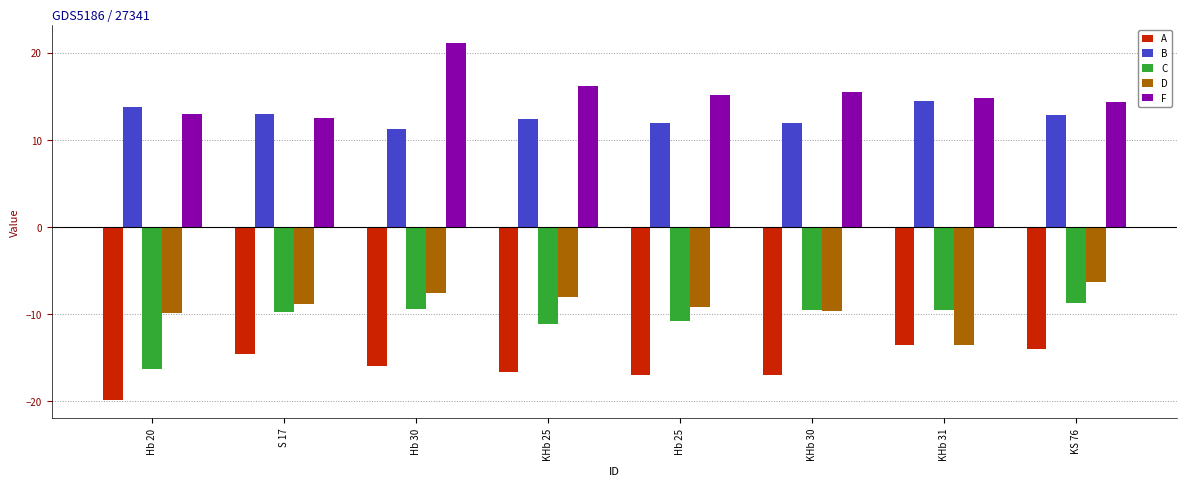

What is the value of the D bar at the 3rd from the left?

-7.5